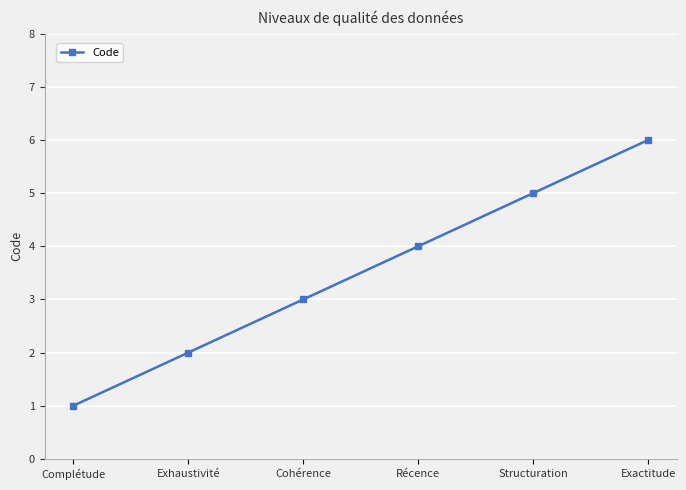

Reading left to right, what are all the values shown in this chart?

1	2	3	4	5	6